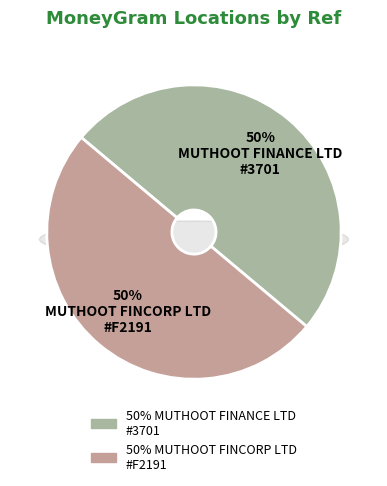

Approximately how many times larger is the value at MUTHOOT FINANCE LTD - #3701 - KURNOOL compared to MUTHOOT FINCORP LIMITED - #F2191 - BETHA?

1.0